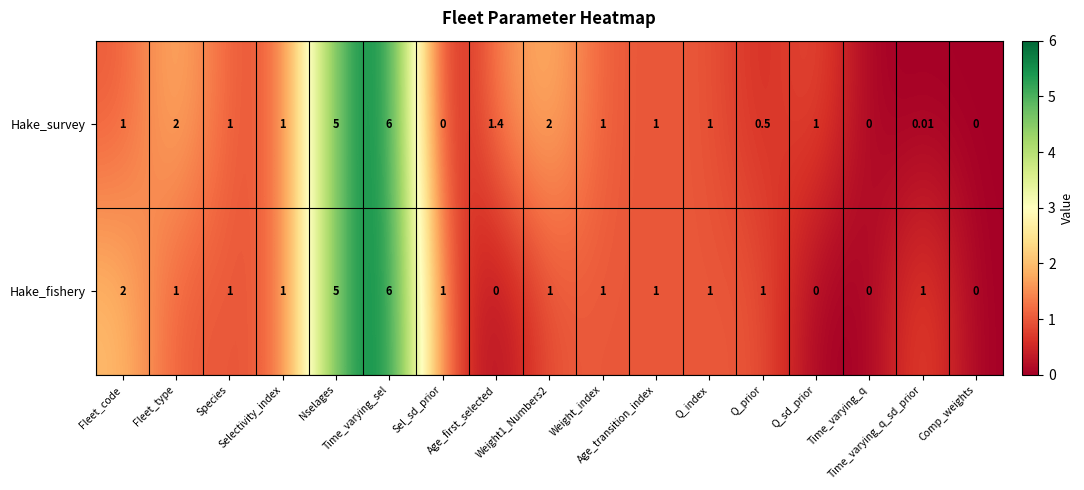

Which series has the largest total across all categories?

Hake_survey